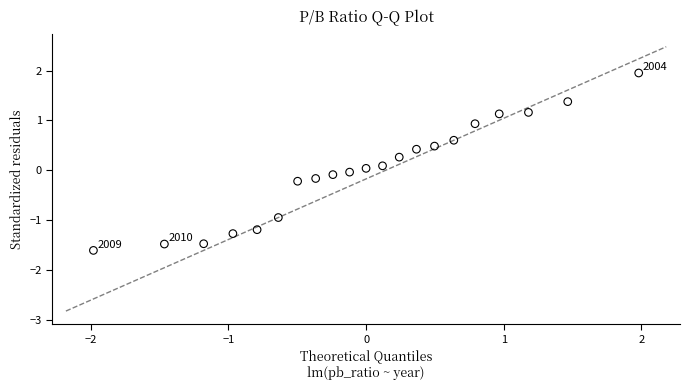

What is the range of X values (max minus min)?

4.0